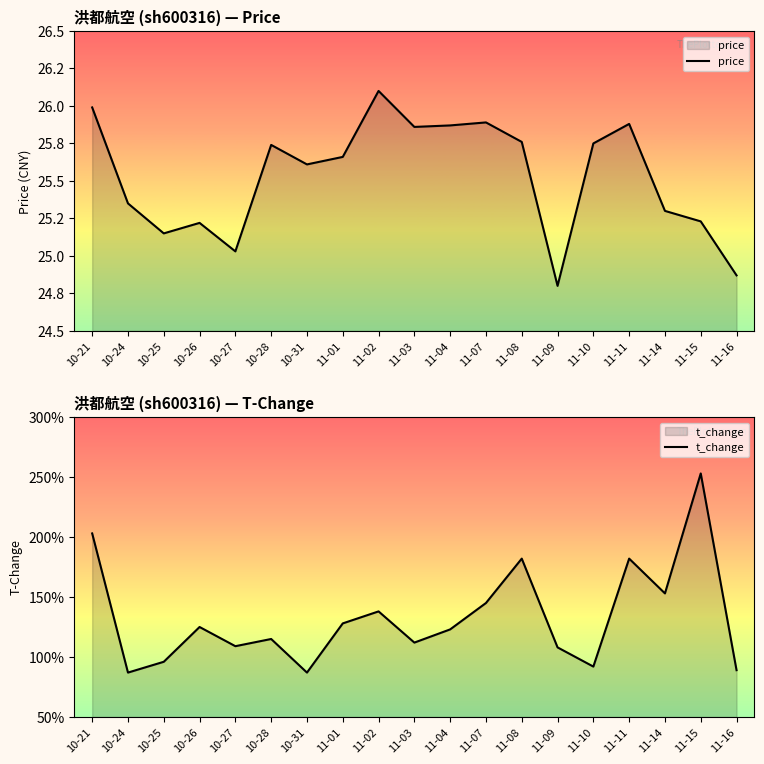

What is the total value across all series at 10-26?

26.5